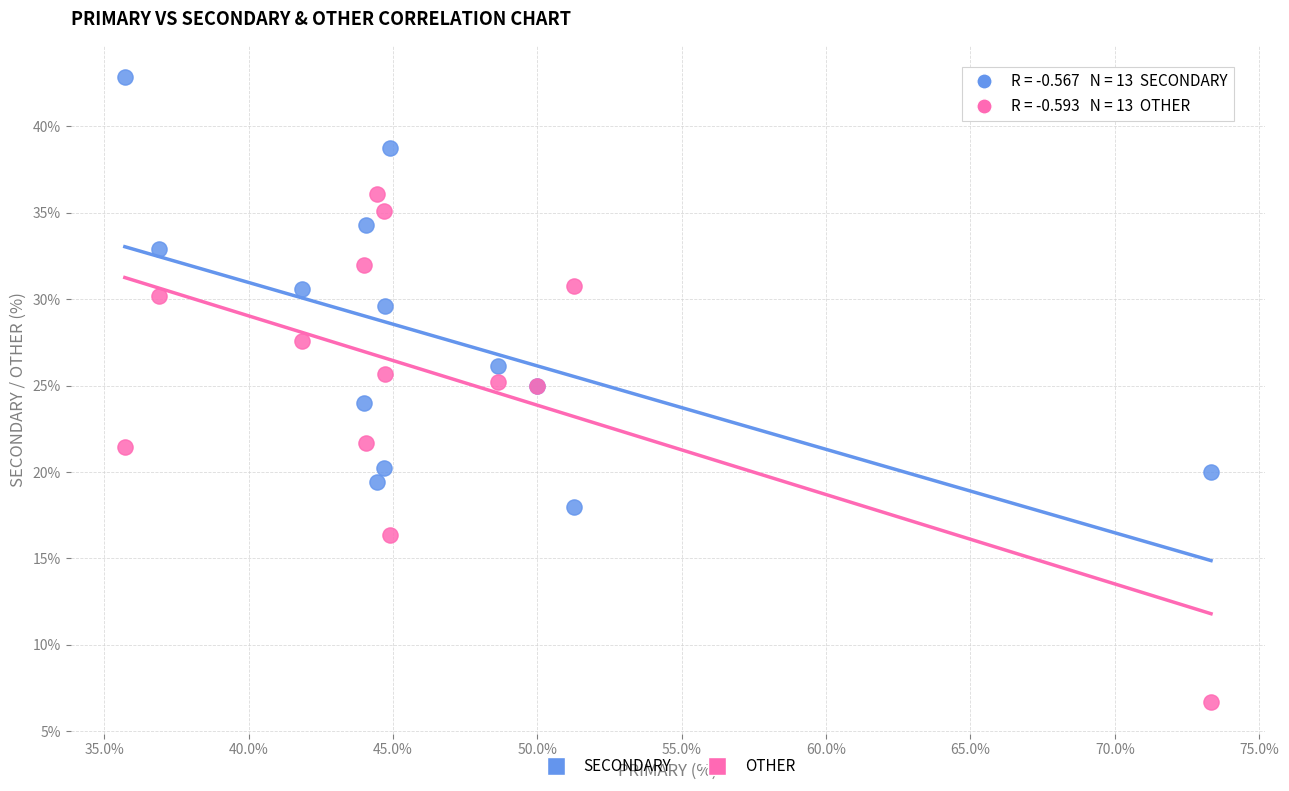

Which series has the largest Y range (max minus min)?

OTHER